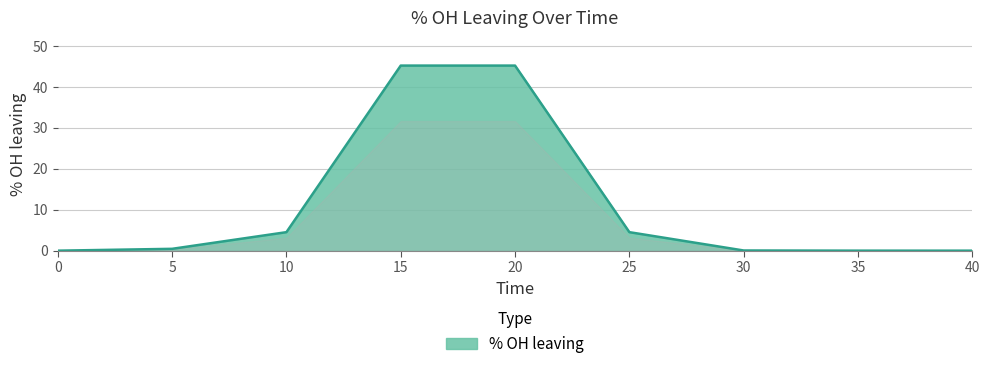

What is the difference between the maximum and minimum values?

45.2